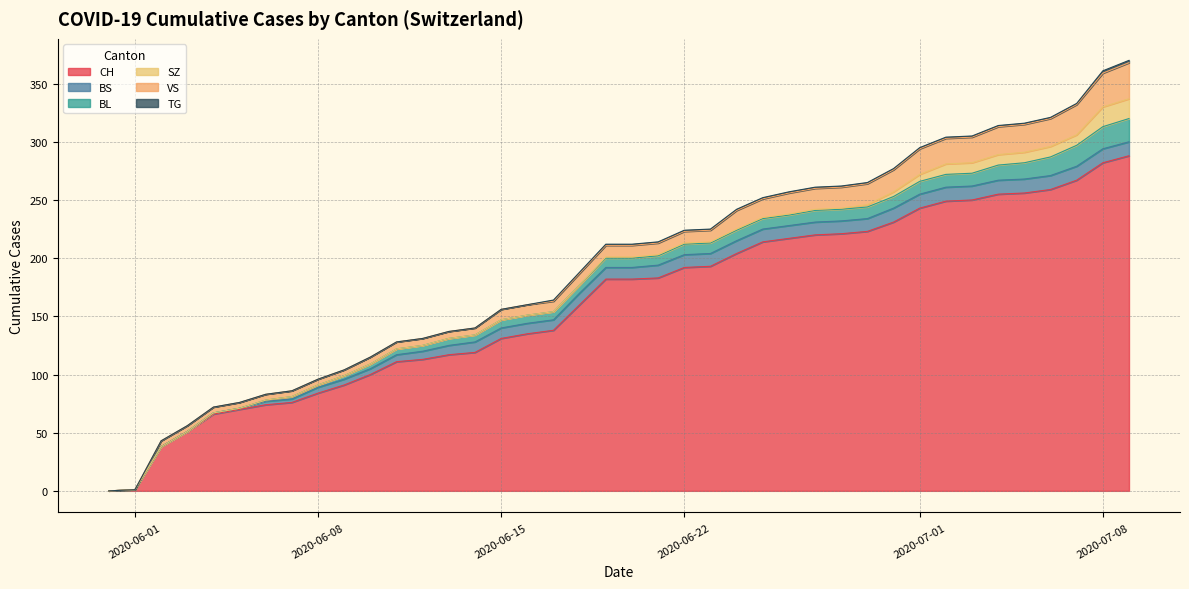

Which series has the widest spread of values?

CH